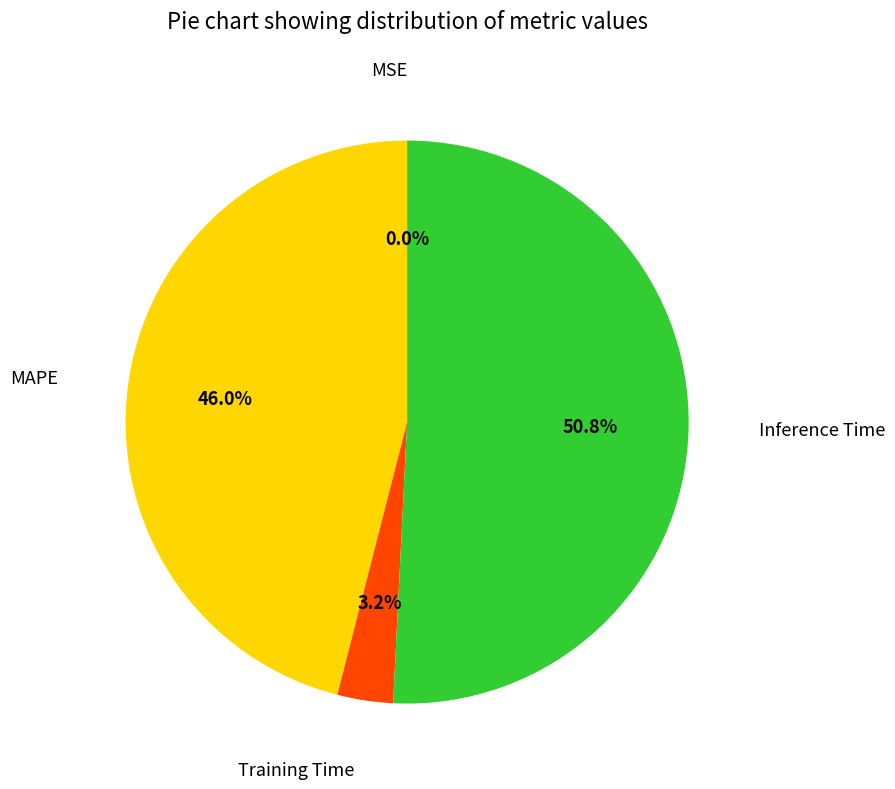

Does any single category account for the majority?

Yes